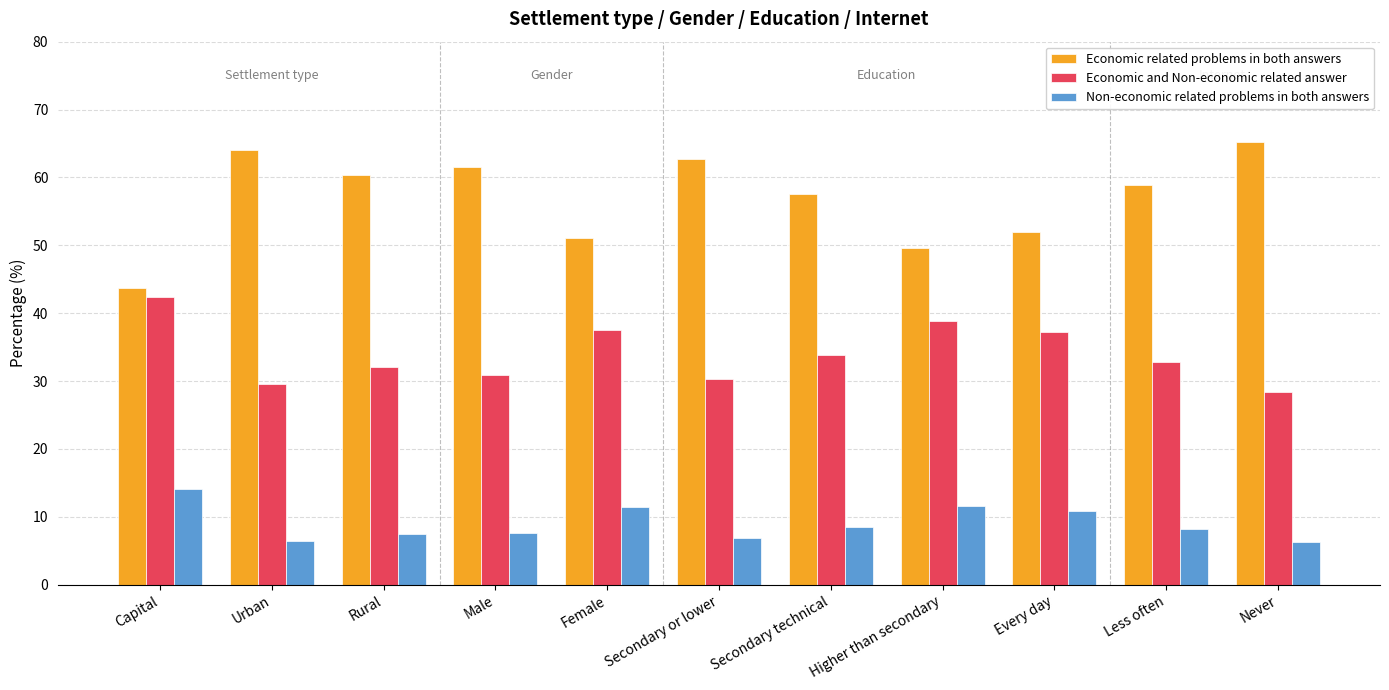

True or false: Economic related problems in both answers has a value of 58.9 at Less often.

True